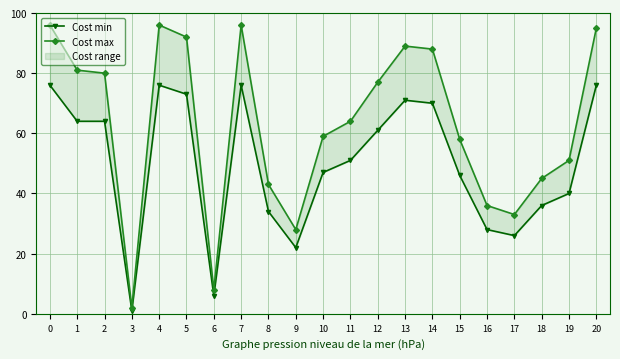

What is the difference between the highest and lowest values at 17?

7